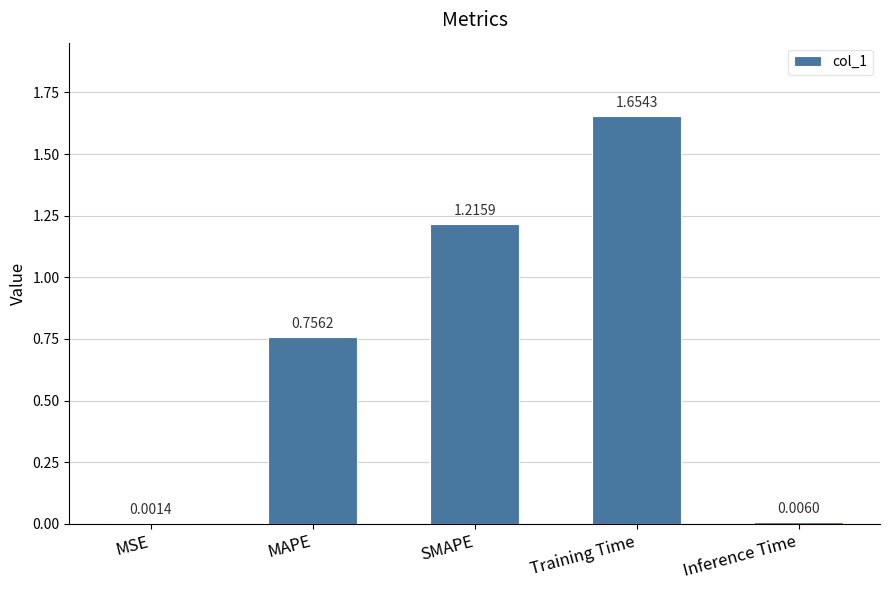

The chart shows a value of 2.6 at Training Time. True or false?

False